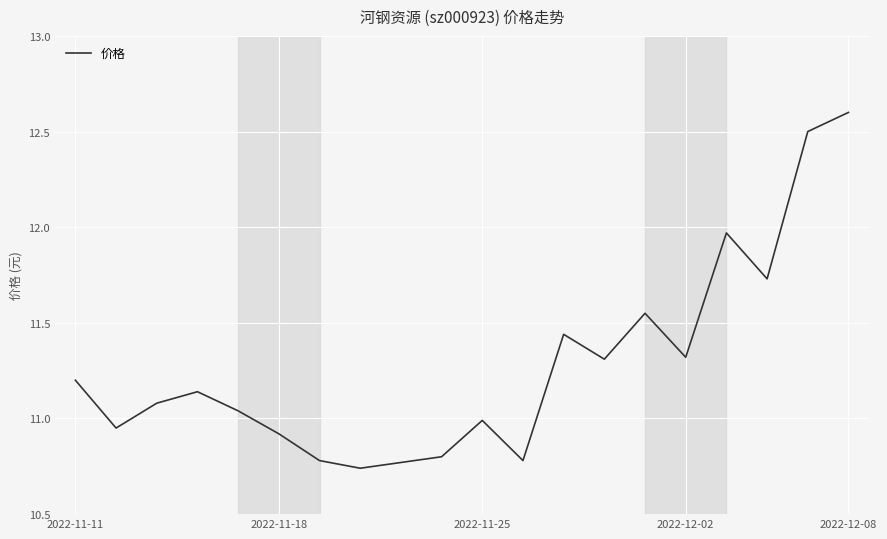

What is the difference between the maximum and minimum values?

1.9